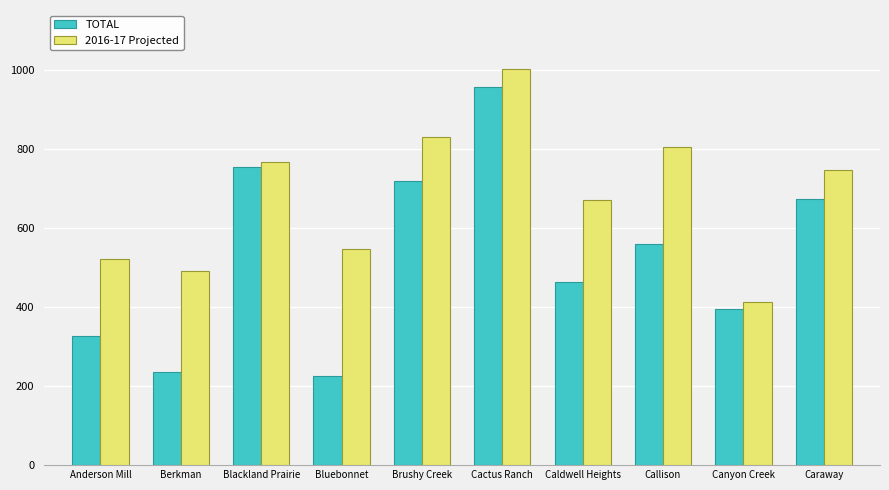

Are the bars grouped side by side (vs. stacked)?

Yes